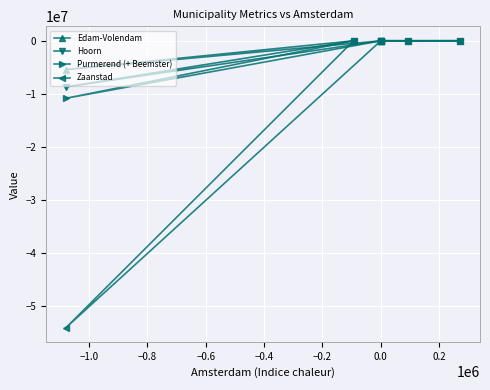

Which series has the largest total across all categories?

Edam-Volendam